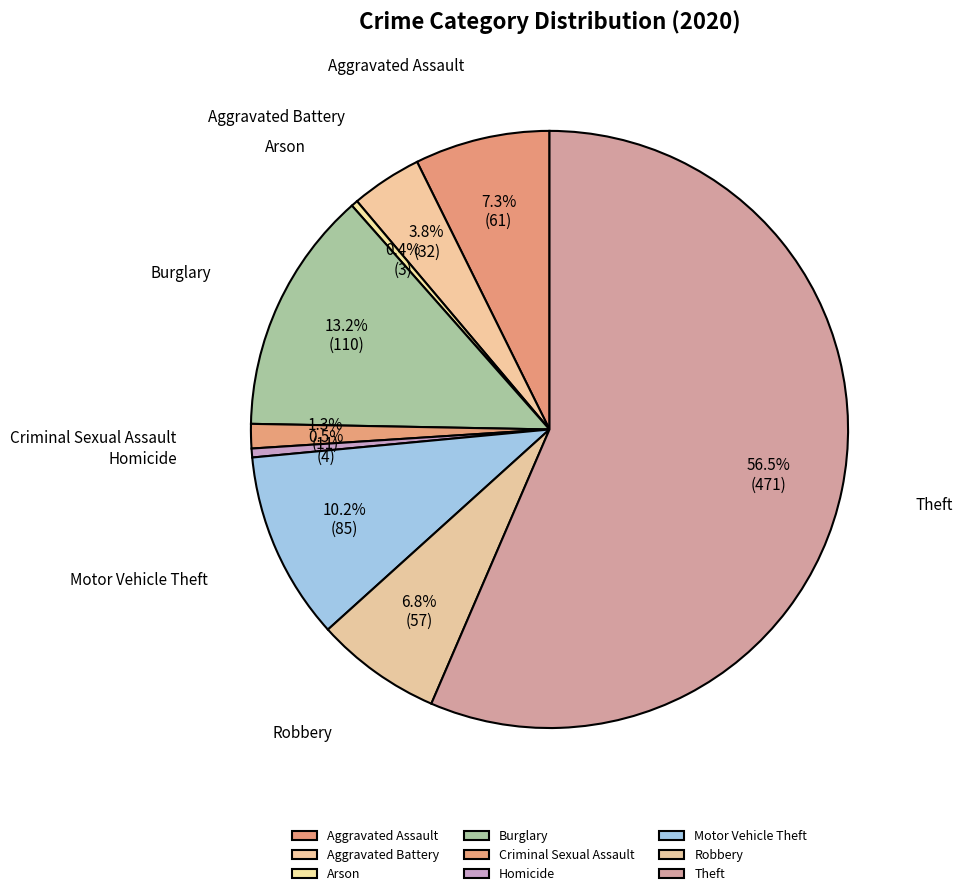

To the nearest percent, what is the average slice percentage?

11%